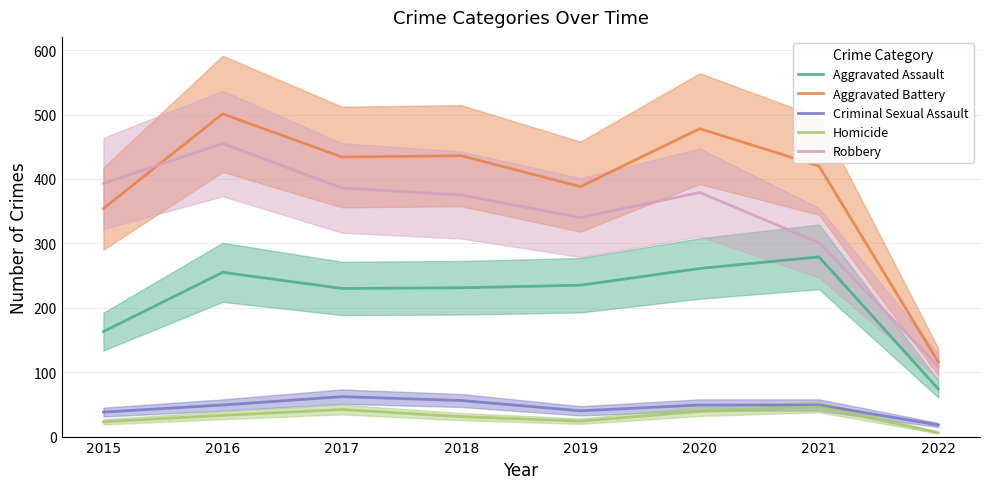

At how many categories does at least one series exceed 151?

7